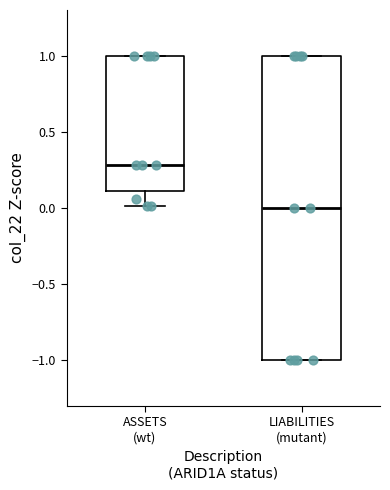

Which box's median line is the lowest?

LIABILITIES (mutant)